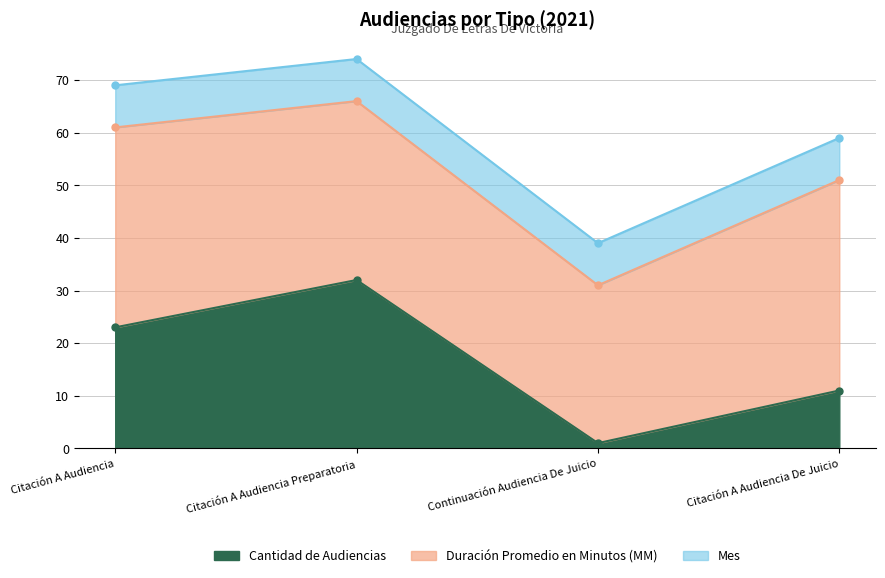

Reading left to right, transcribe all the data shown in this chart.

Cantidad de Audiencias: 23	32	1	11
Duración Promedio en Minutos (MM): 38	34	30	40
Mes: 8	8	8	8